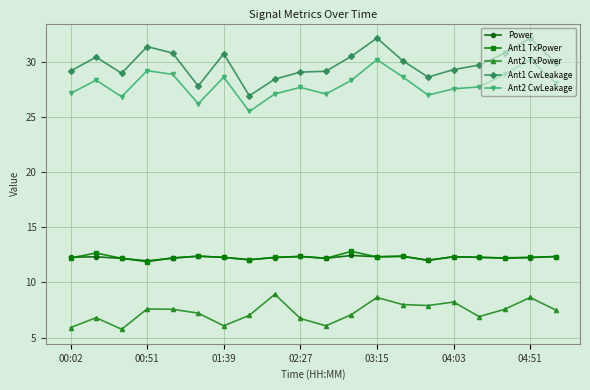

At how many categories does at least one series exceed 17?

20